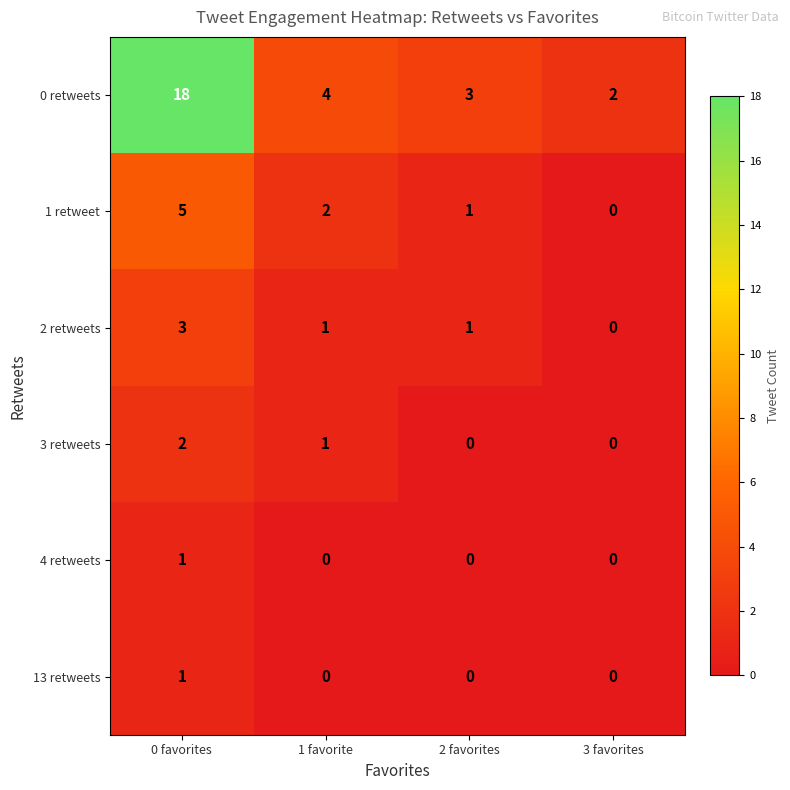

How many data points does each series have?

4